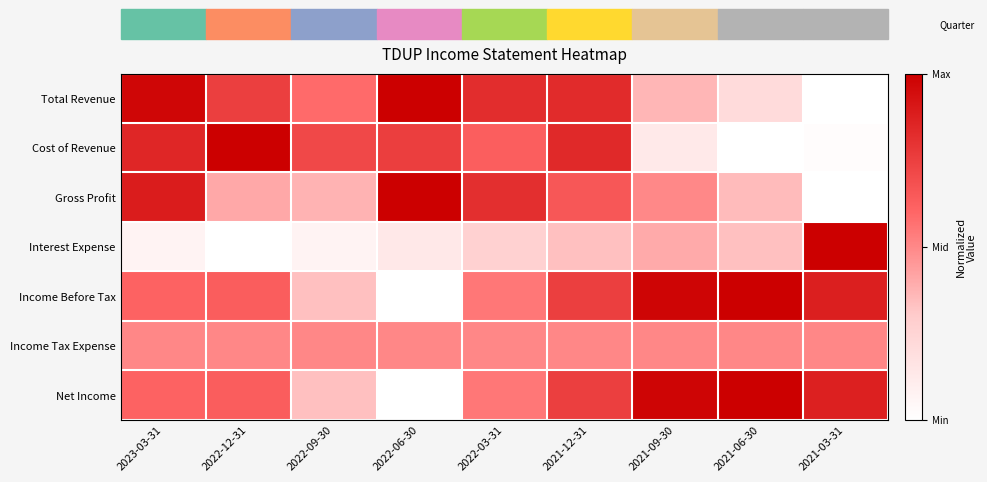

What is the total value across all series at 2022-06-30?

3.4